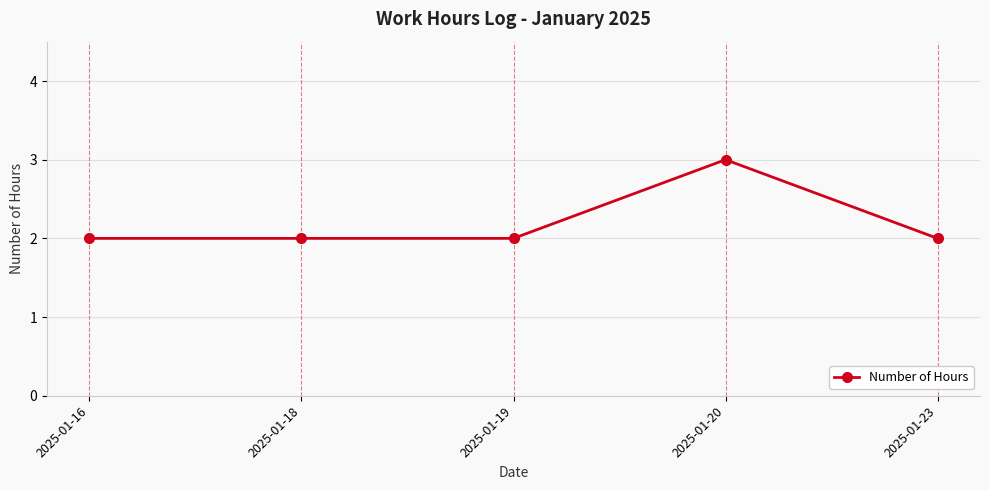

What is the value of the 1st point from the left?

2